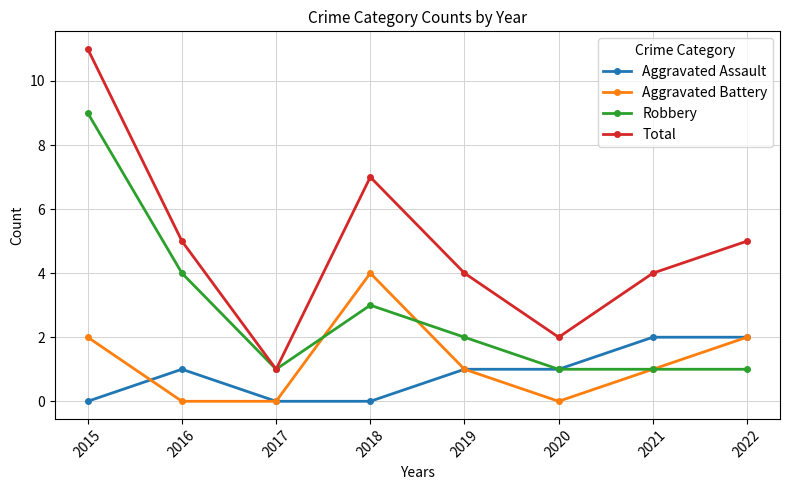

What is the total value across all series at 2019?

8